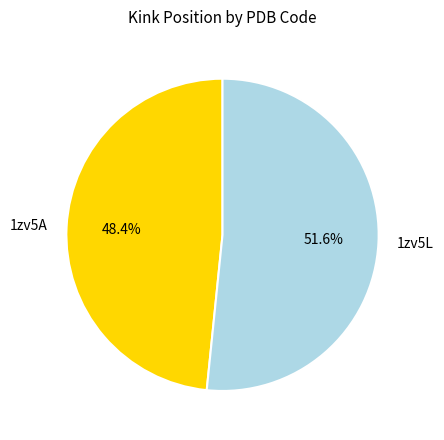

How many segments does this pie chart have?

2